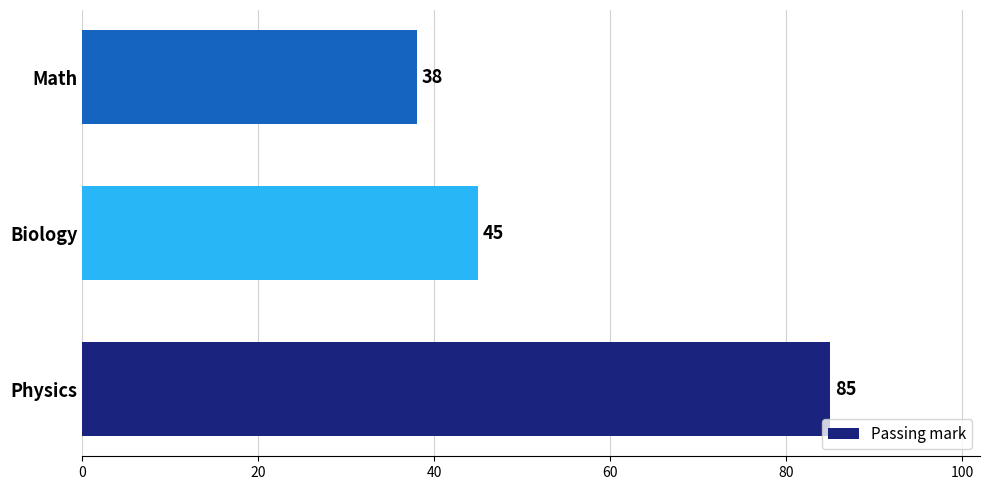

What is the difference between the second highest and minimum values?

7